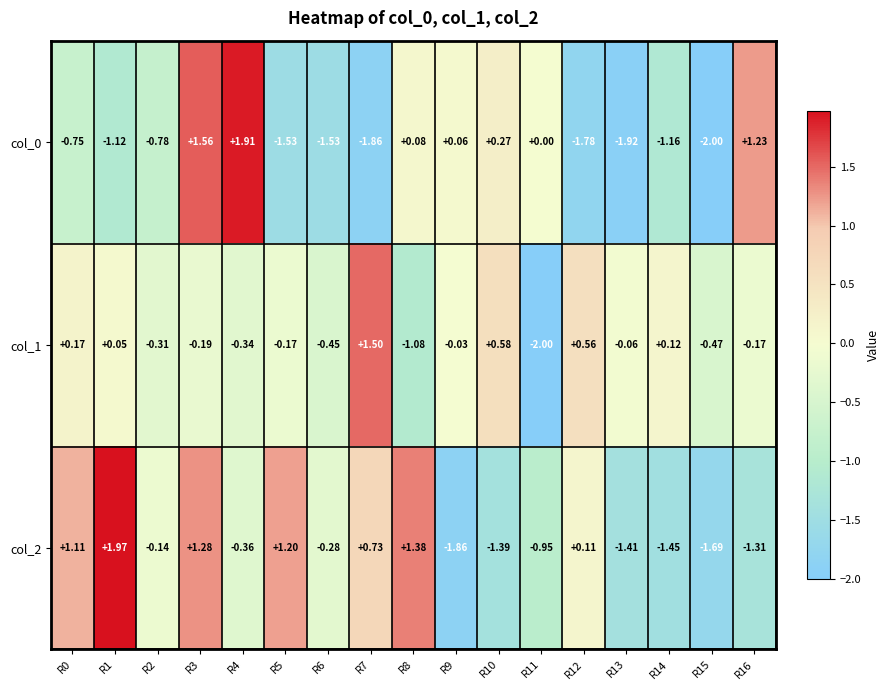

Is the value of col_1 at R15 greater than the value of col_0 at R6?

Yes